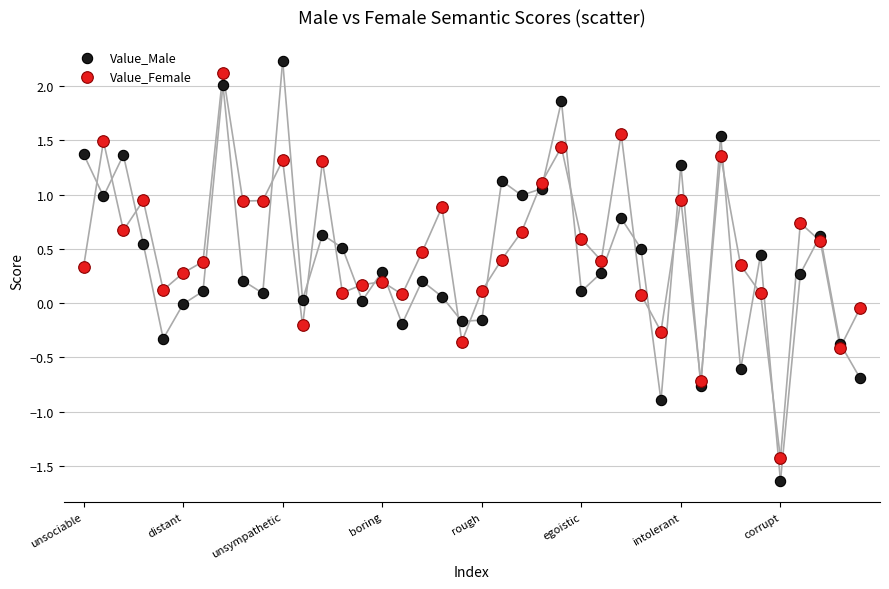

Which series has the widest spread of Y values?

Value_Male